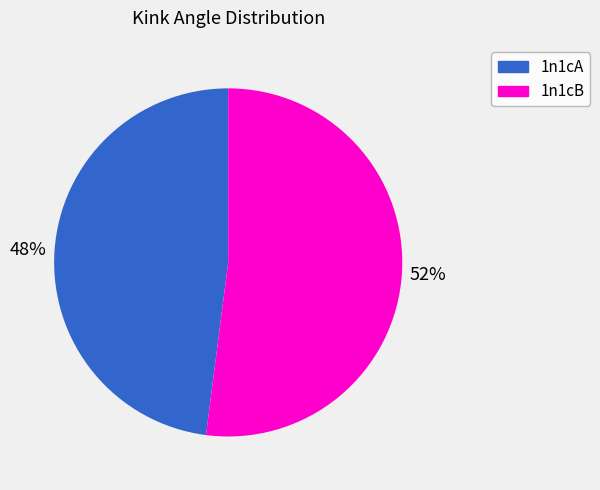

True or false: 1n1cB accounts for 64% of the total.

False